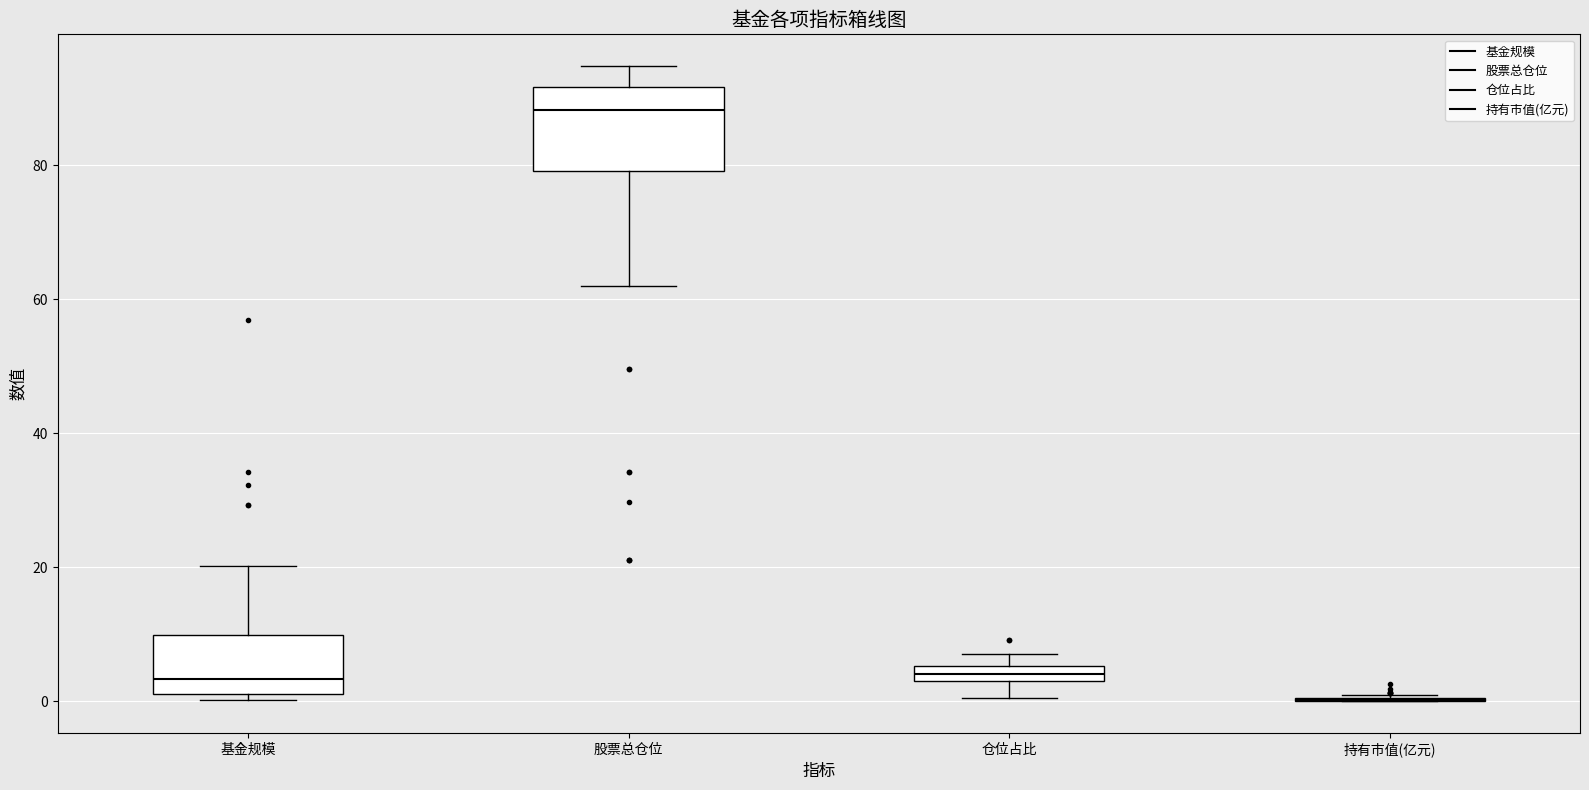

Which box is the tallest, from its lower edge to its upper edge?

股票总仓位